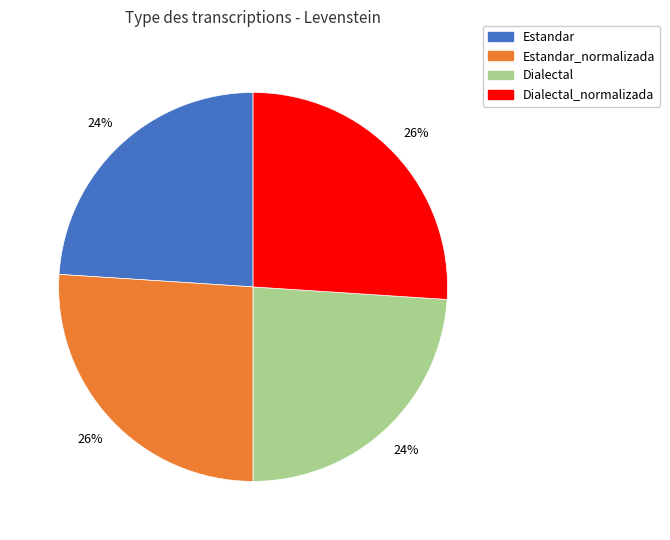

Is there a majority slice in this chart?

No